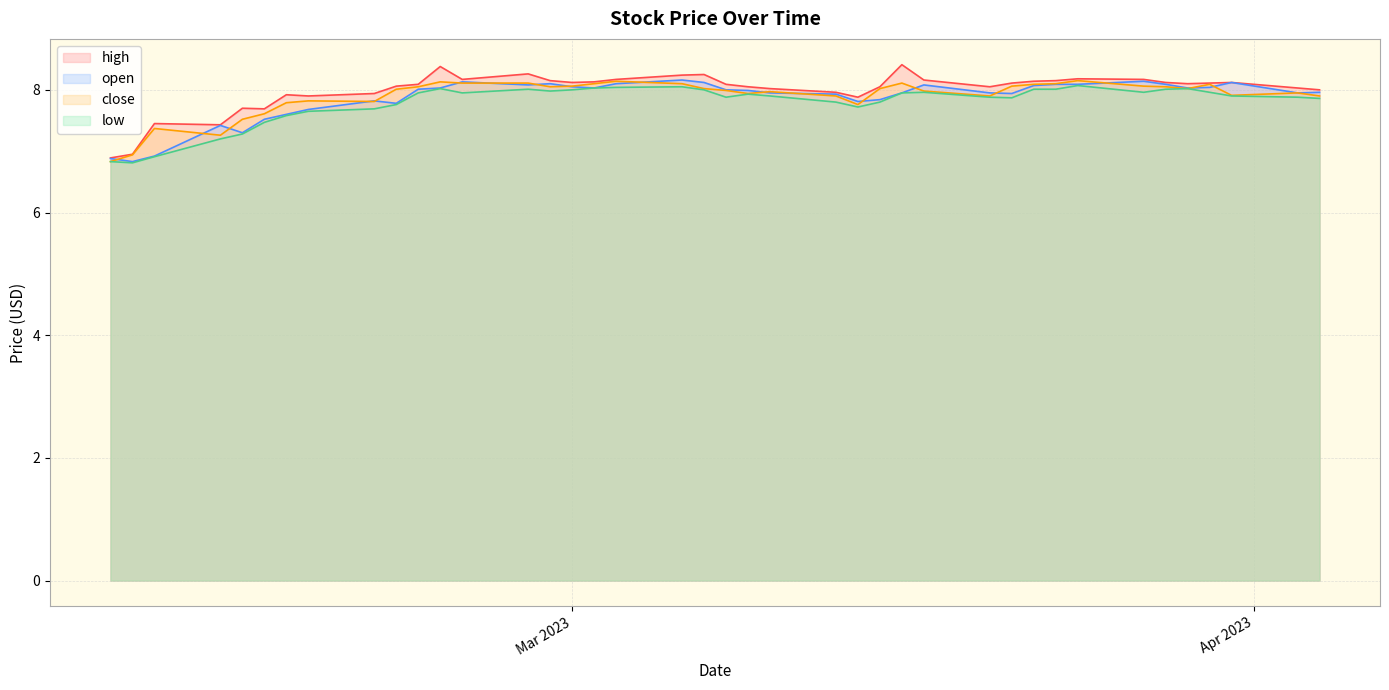

What is the minimum value shown in the chart?

6.8